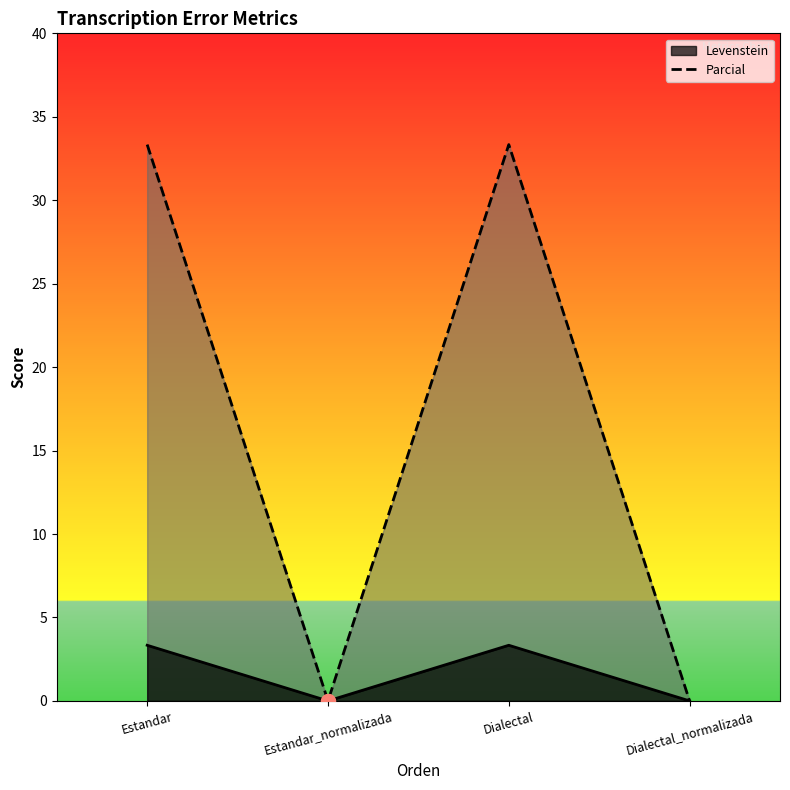

What is the sum of the values at Dialectal and Estandar_normalizada?

33.3